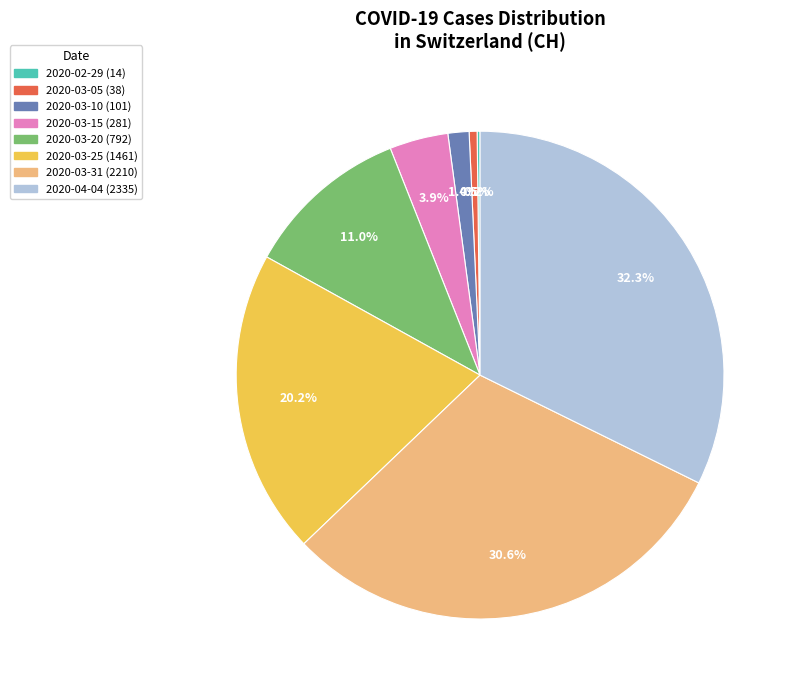

Does any single category account for the majority?

No